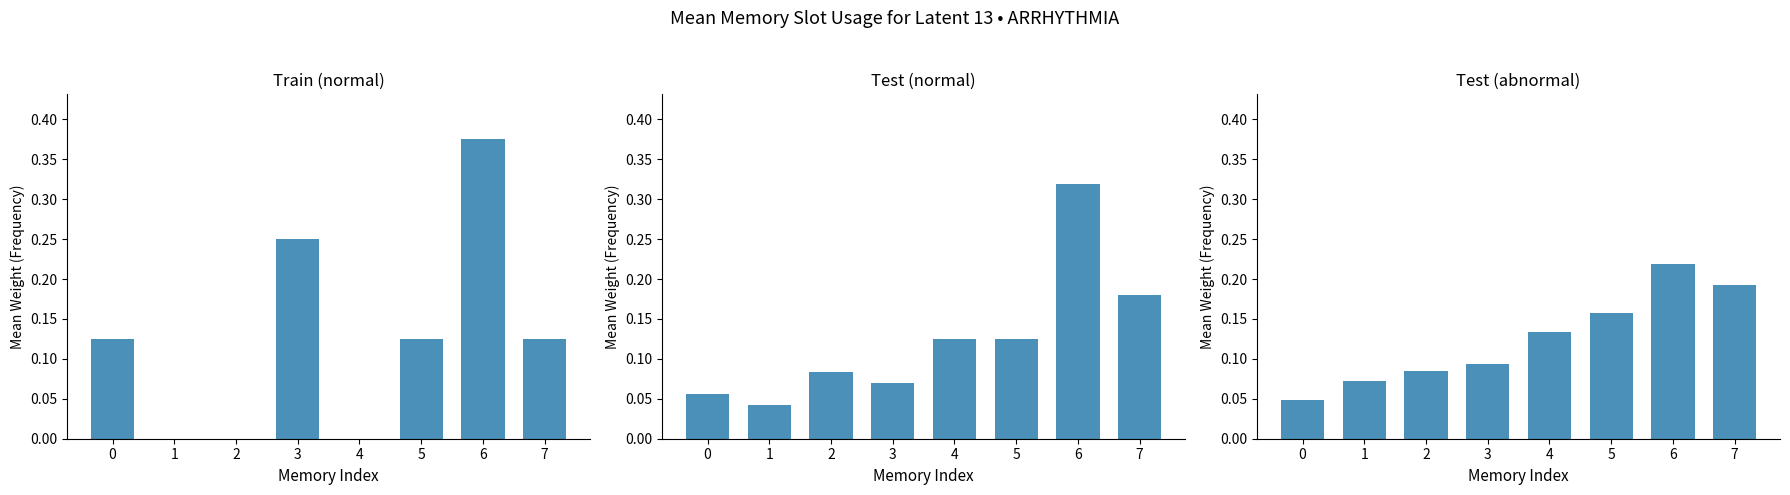

Rank the series by their maximum value, from lowest to highest.

Test (abnormal), Test (normal), Train (normal)